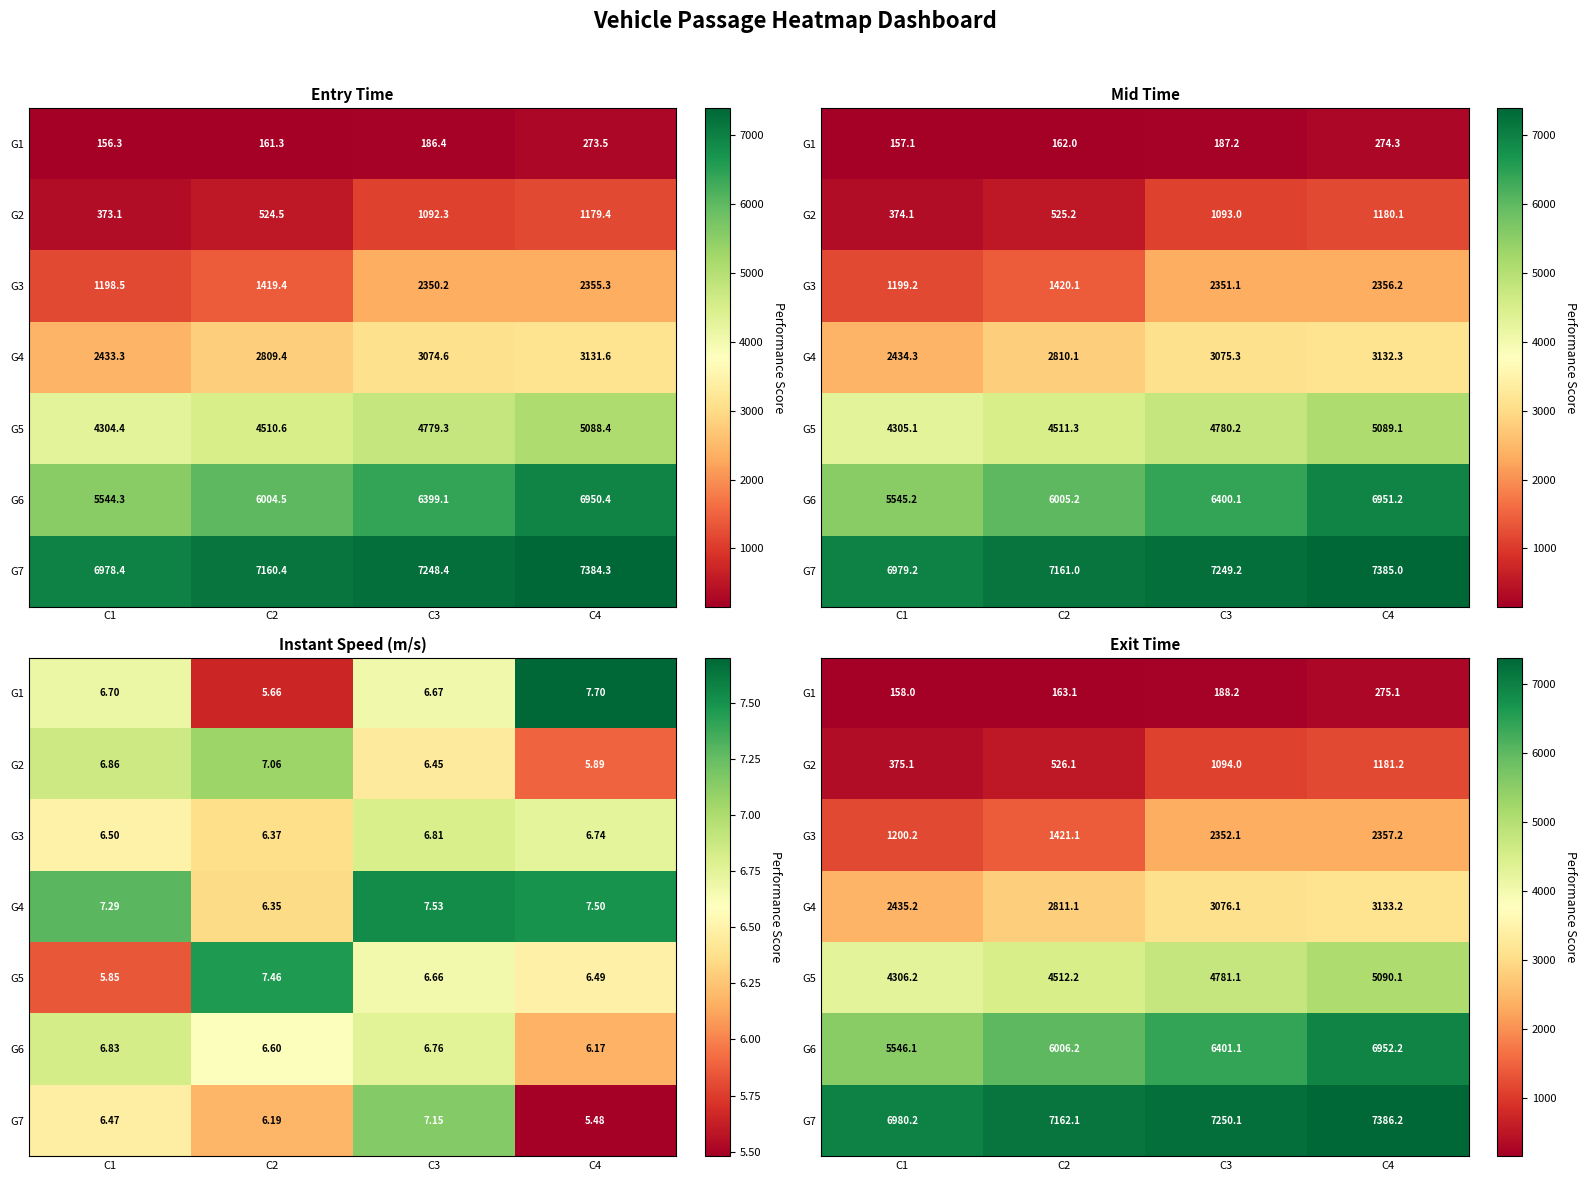

What is the sum of the G1 values at C1 and C4?

433.2